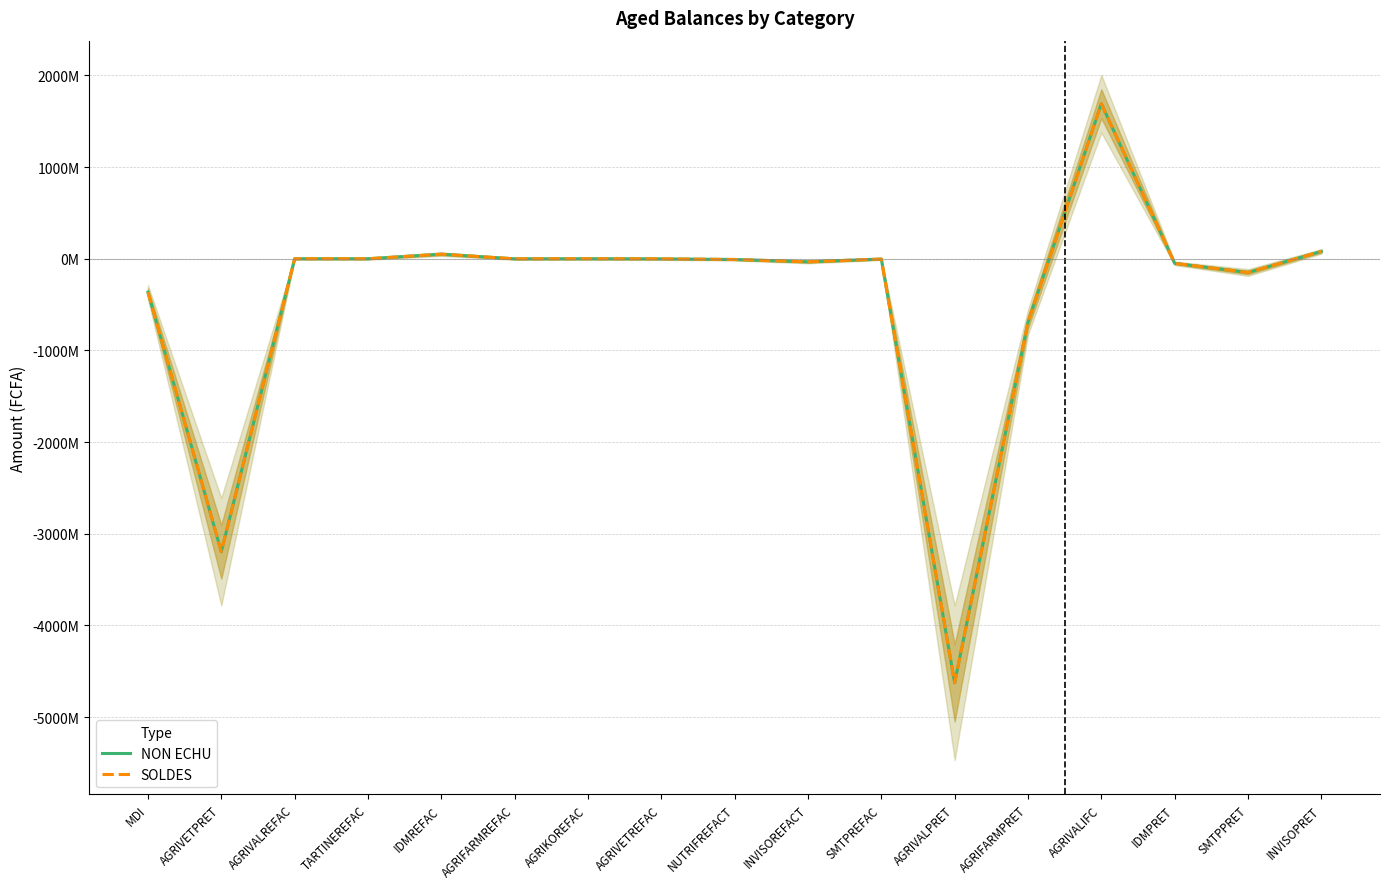

True or false: NON ECHU has a value of 1691203628.6 at AGRIVALIFC.

True